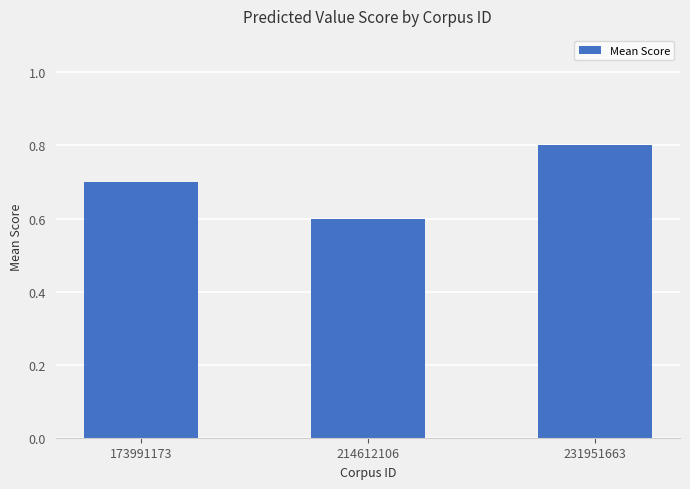

Which has a higher value, 173991173 or 231951663?

231951663